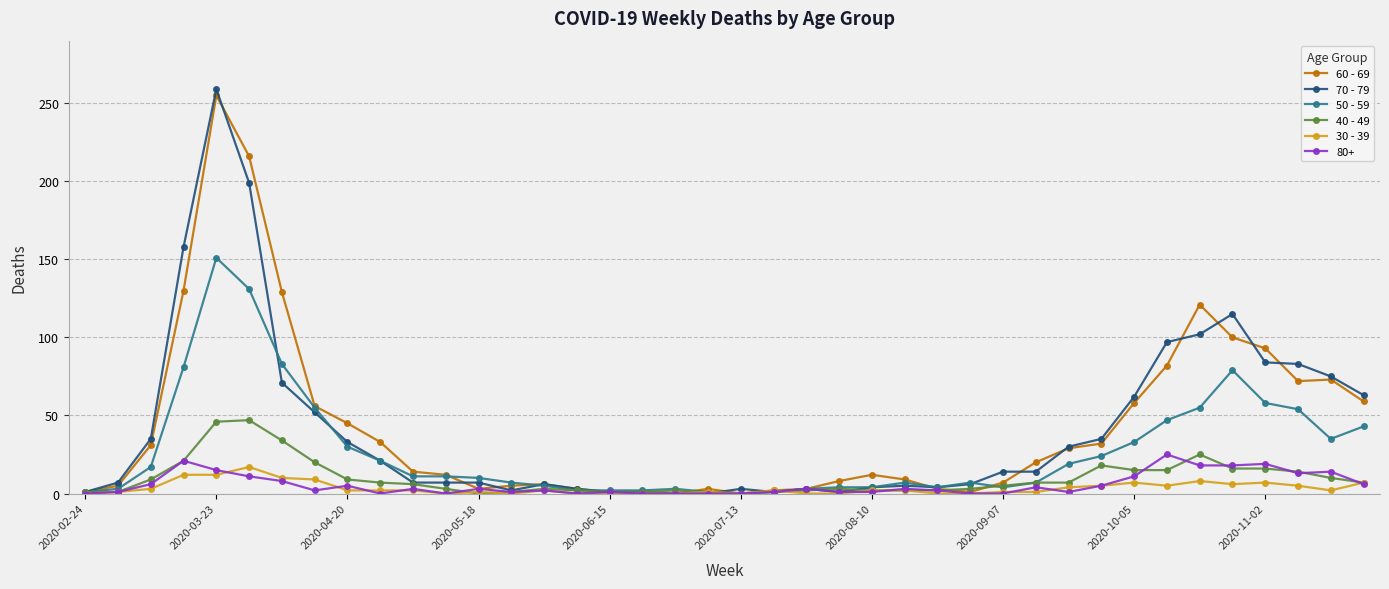

How many lines are shown in the chart?

6